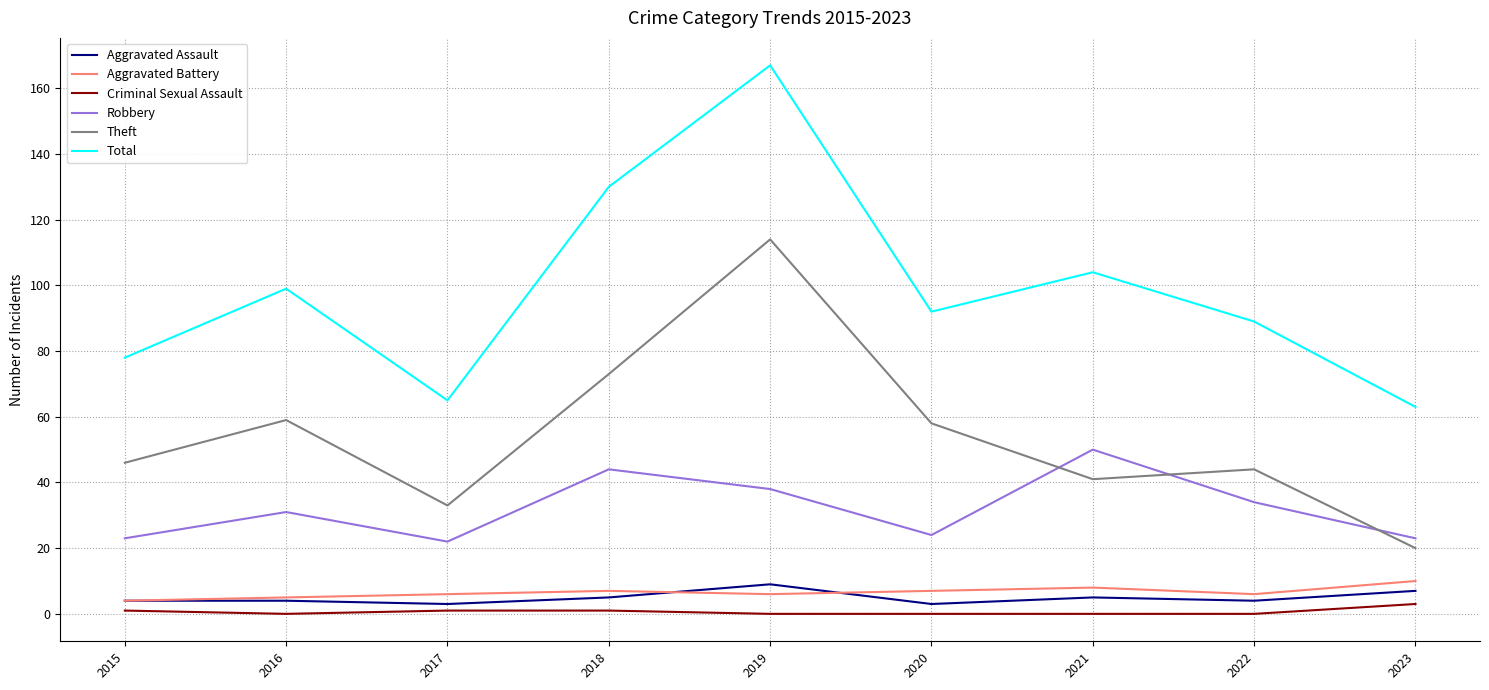

Which series changed the most between 2022 and 2023?

Total